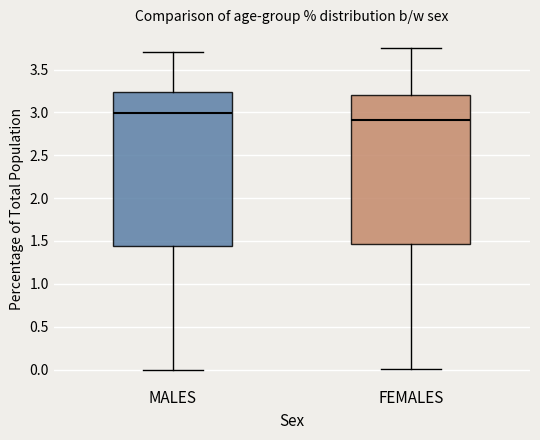

Comparing the boxes themselves (not the whiskers), which one is the tallest?

MALES